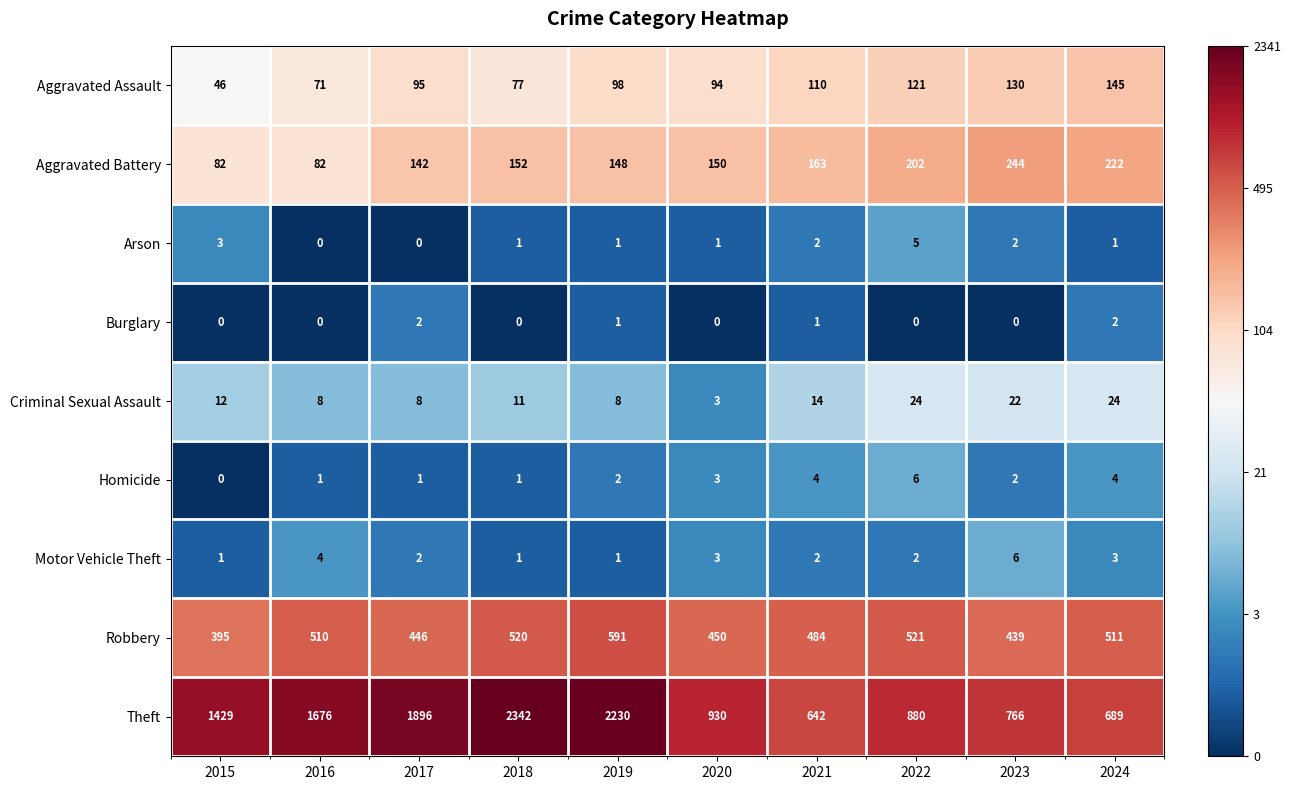

Read the Motor Vehicle Theft value at 2024.

3